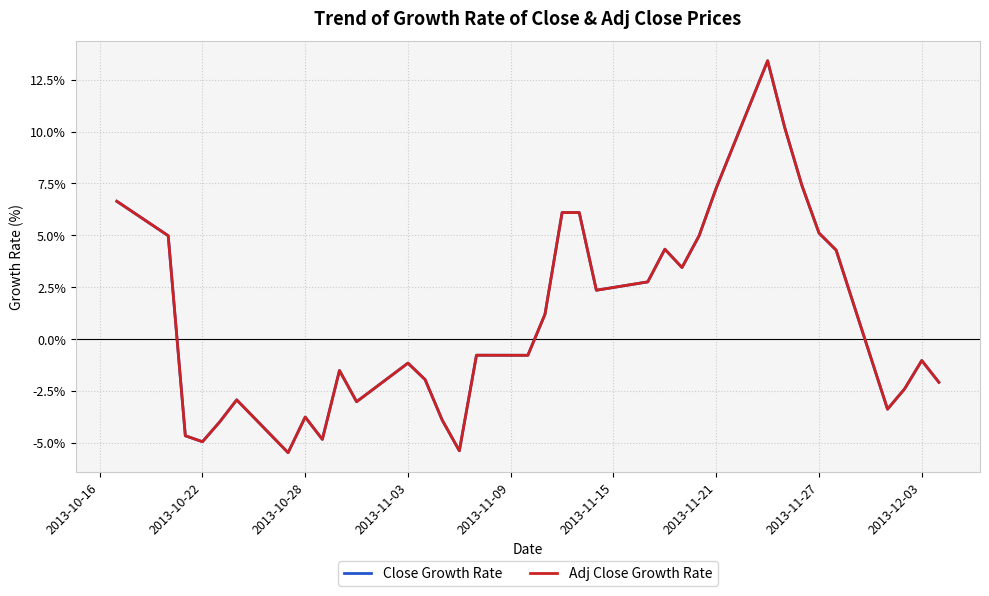

What is the difference between the second highest and minimum values in the Close Growth Rate series?

15.1